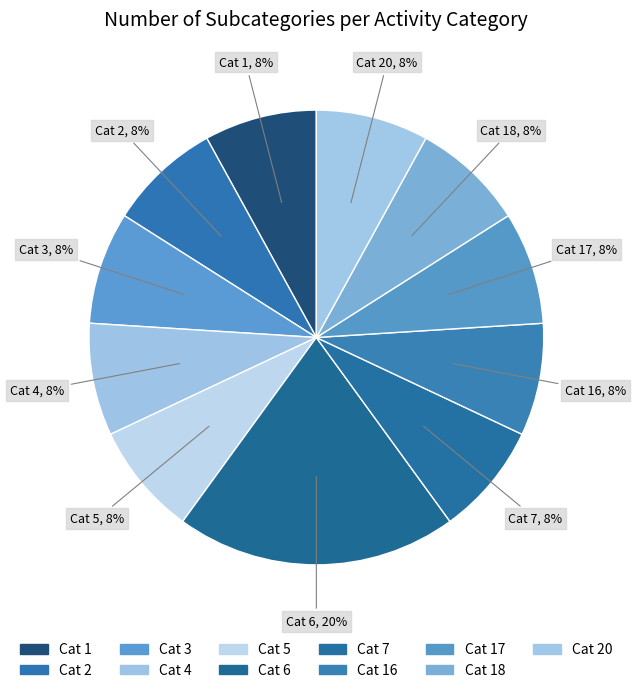

How many slices are in this pie chart?

11